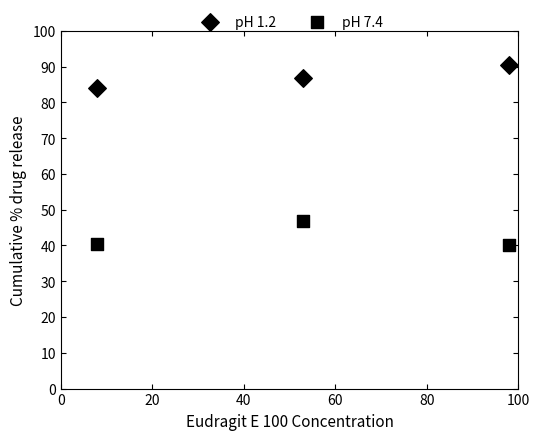

How many points are shown in the scatter plot?

6